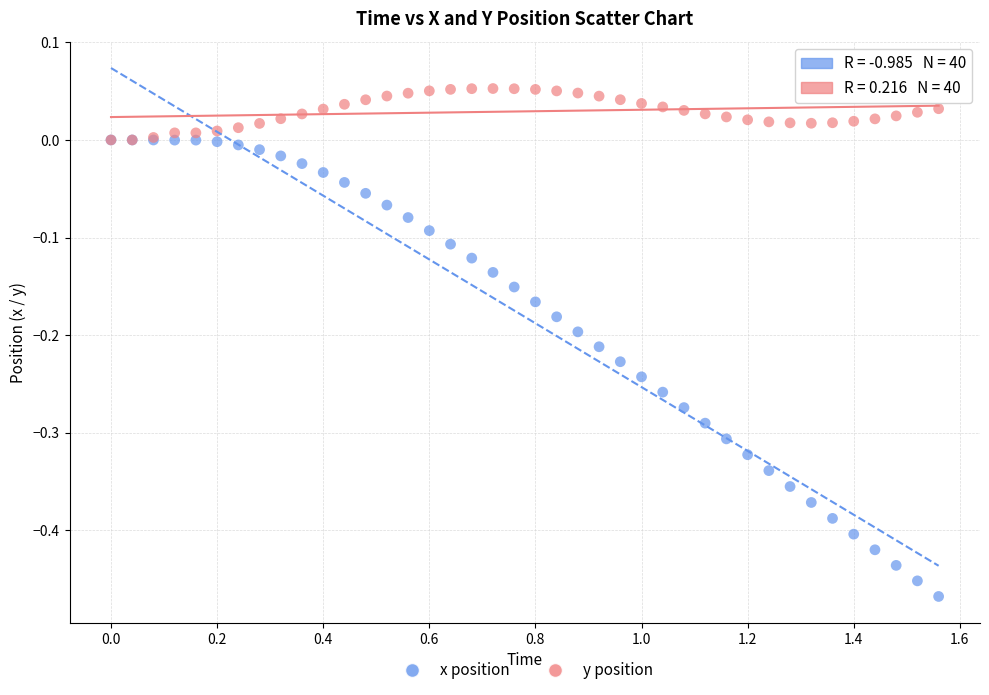

Which series has the widest spread of Y values?

x position